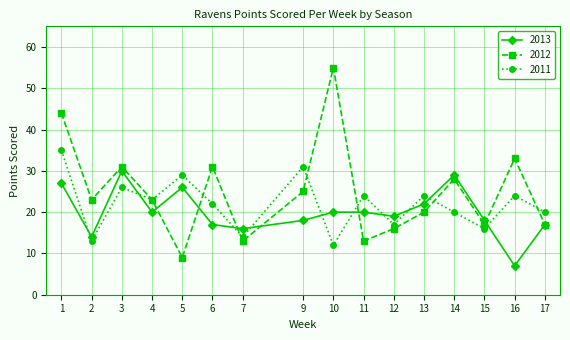

What is the value of the 2011 point at the 3rd from the left?

26